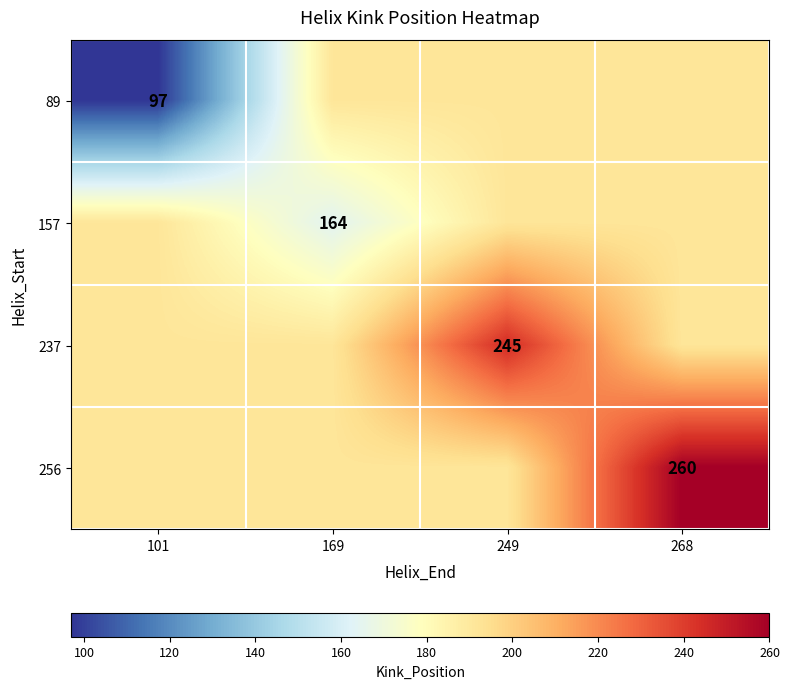

Is the value of 89 at 101 greater than the value of 237 at 249?

No